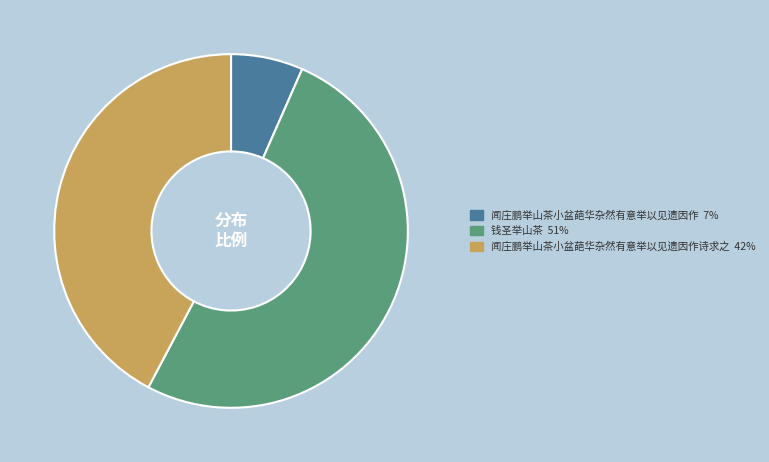

Which category accounts for the majority?

钱圣举山茶